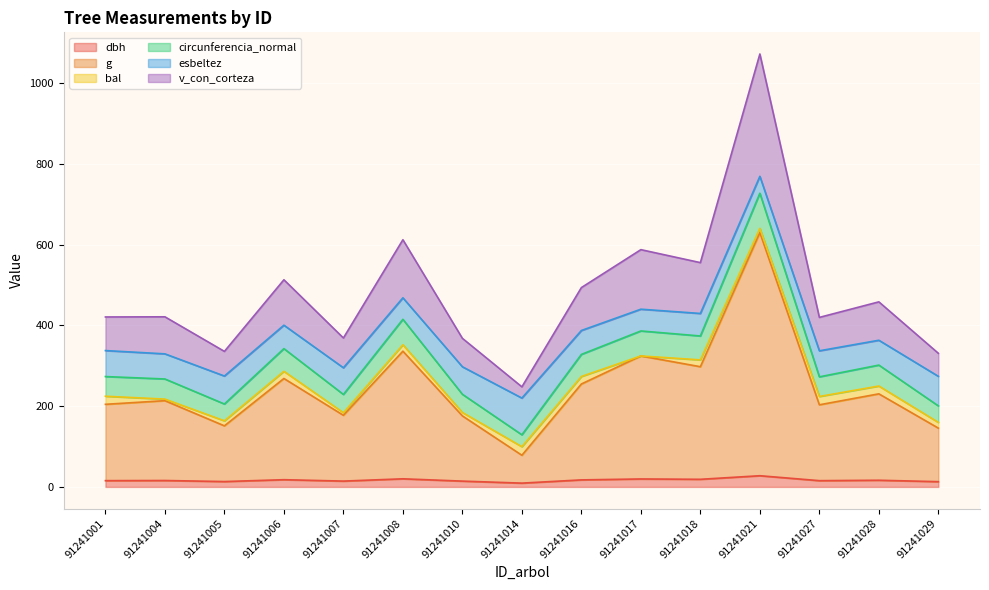

What is the maximum value for dbh?

27.7